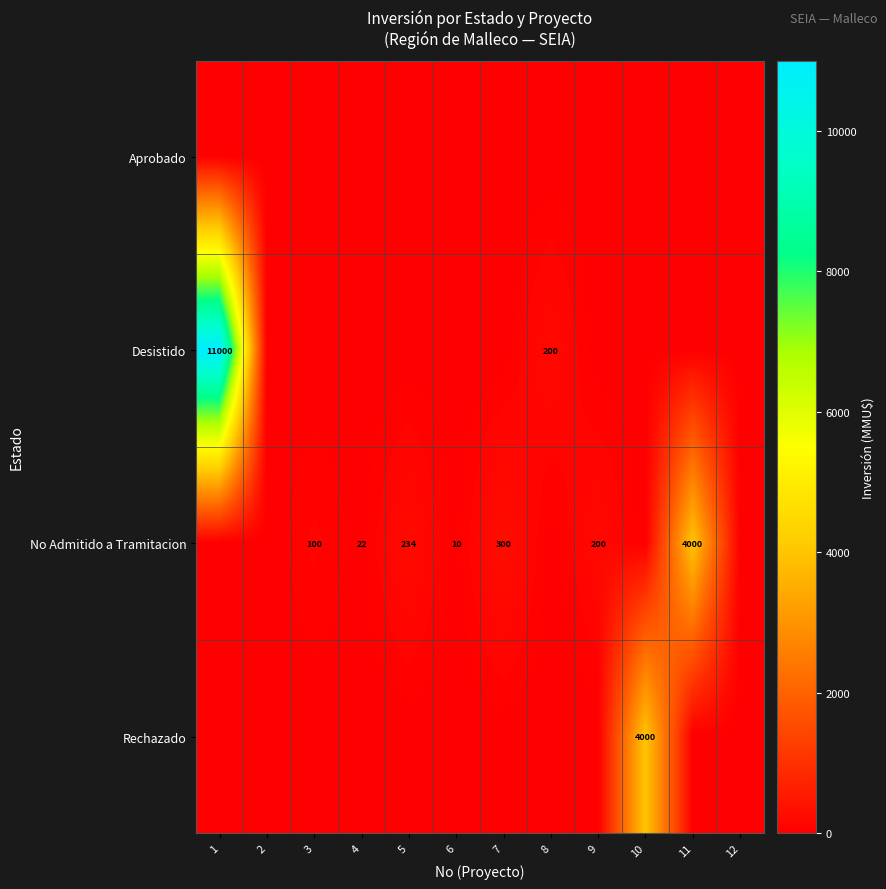

Count the number of categories in the chart.

12